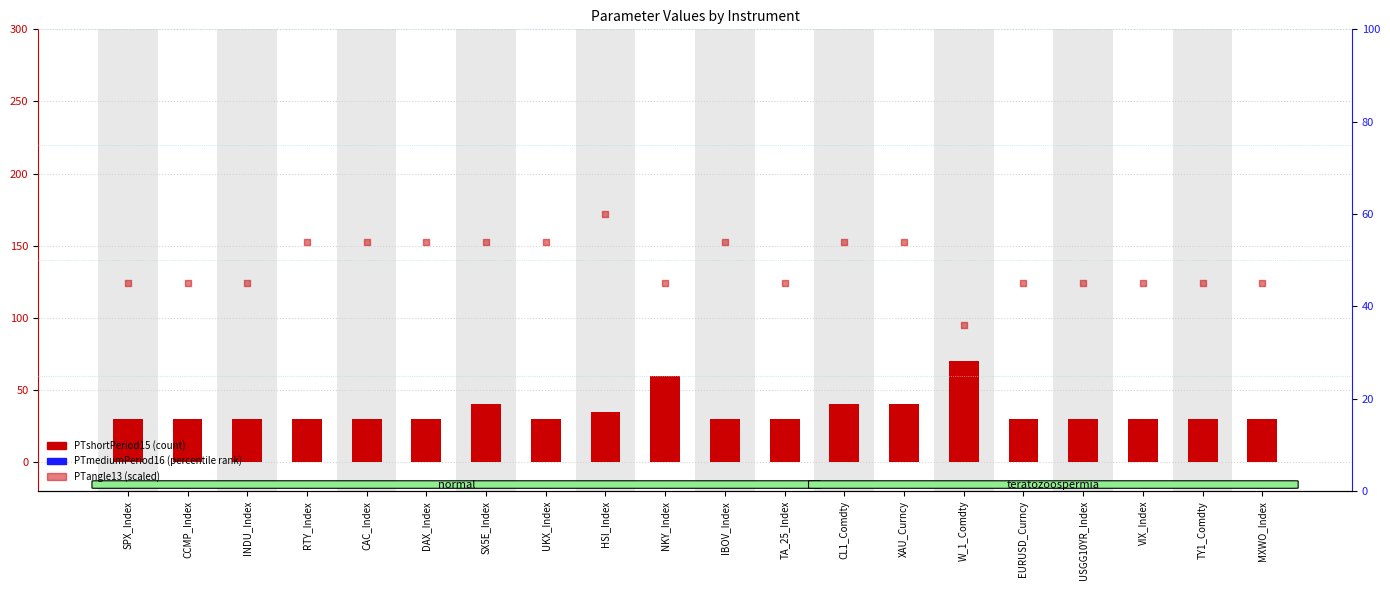

Which series has the widest spread of Y values?

PTmediumPeriod16